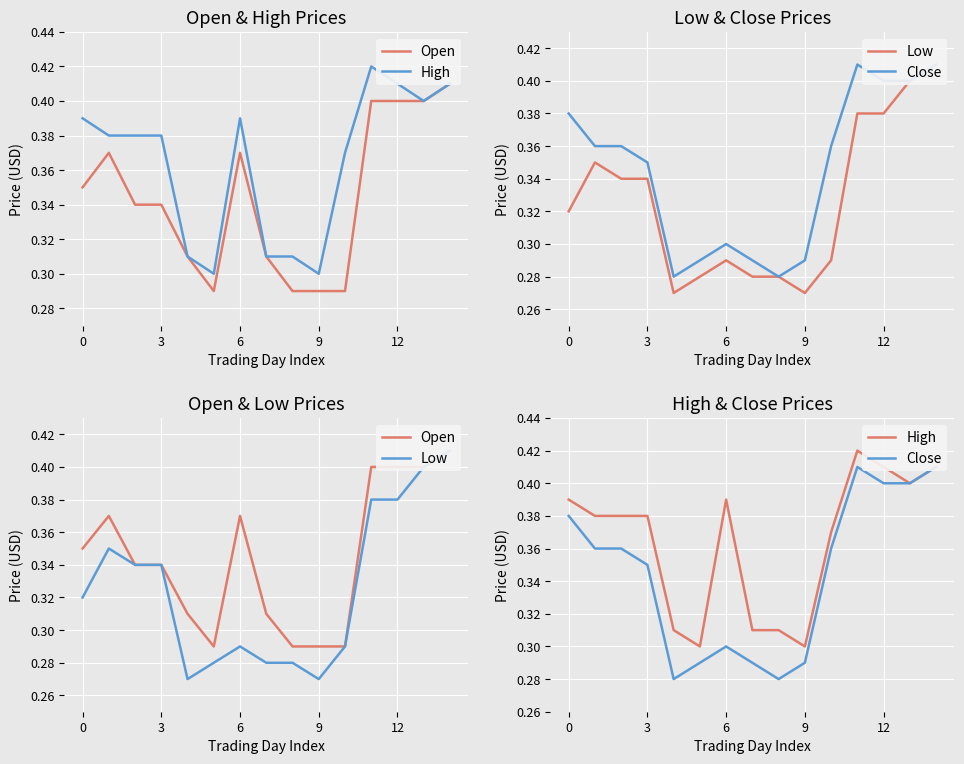

Reading right to left, what are all the values shown in this chart?

Open: 0.4	0.4	0.4	0.4	0.3	0.3	0.3	0.3	0.4	0.3	0.3	0.3	0.3	0.4	0.3
High: 0.4	0.4	0.4	0.4	0.4	0.3	0.3	0.3	0.4	0.3	0.3	0.4	0.4	0.4	0.4
Low: 0.4	0.4	0.4	0.4	0.3	0.3	0.3	0.3	0.3	0.3	0.3	0.3	0.3	0.3	0.3
Close: 0.4	0.4	0.4	0.4	0.4	0.3	0.3	0.3	0.3	0.3	0.3	0.3	0.4	0.4	0.4